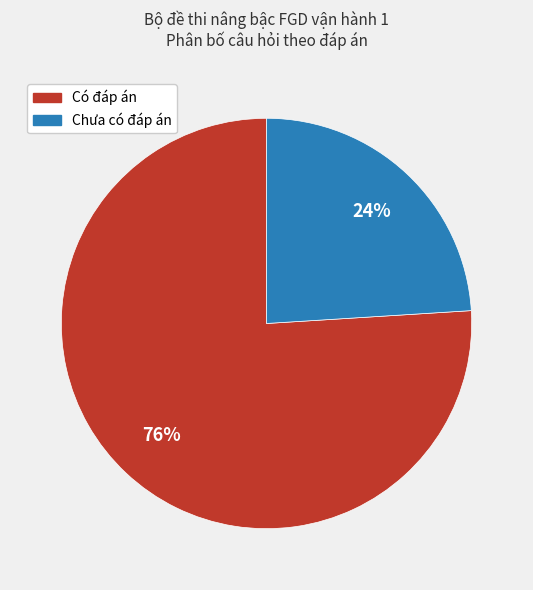

Is there any slice that represents more than half of the pie?

Yes